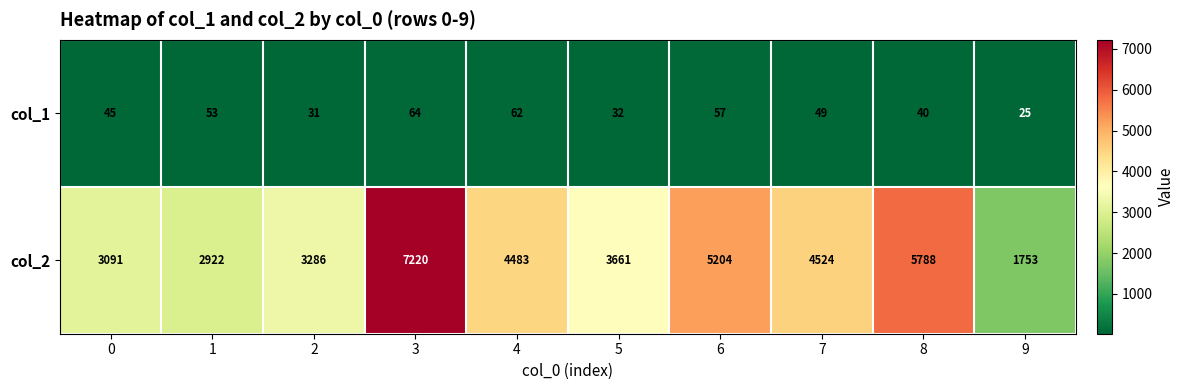

What value does the col_2 series have at 0?

3091